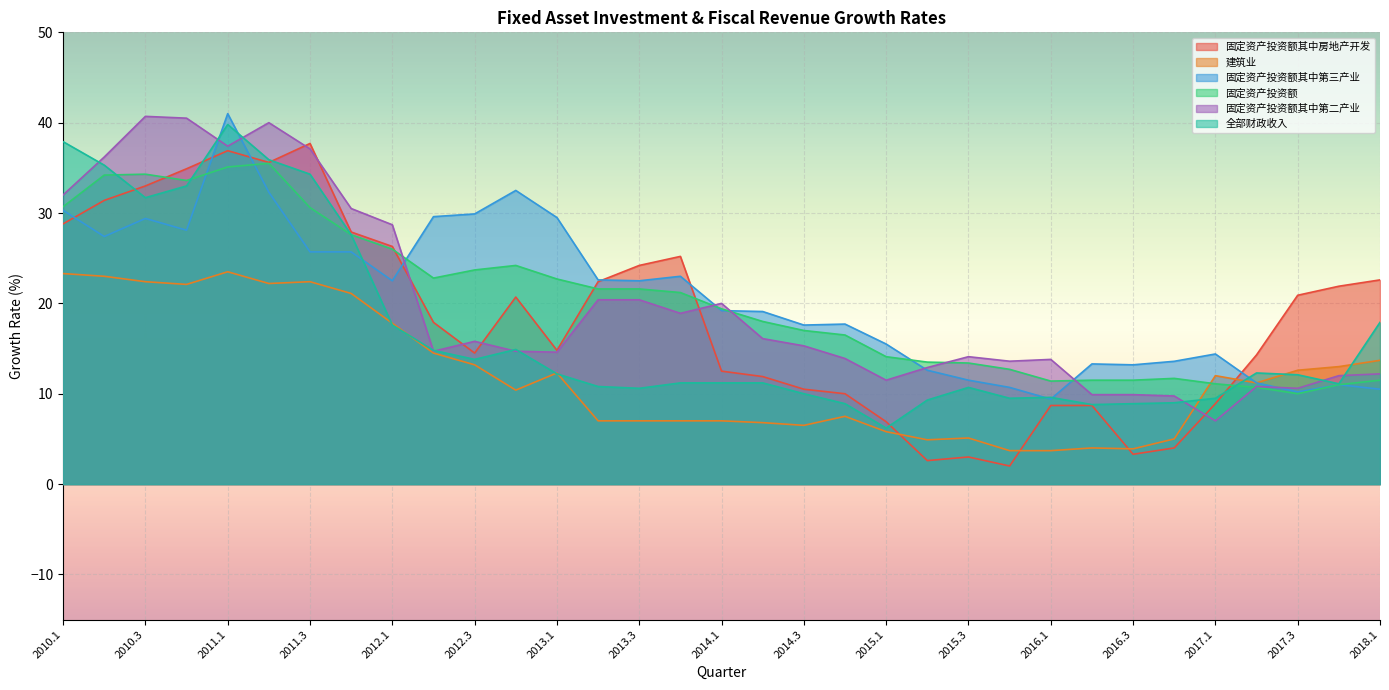

Does the chart display data point markers on the line(s)?

No